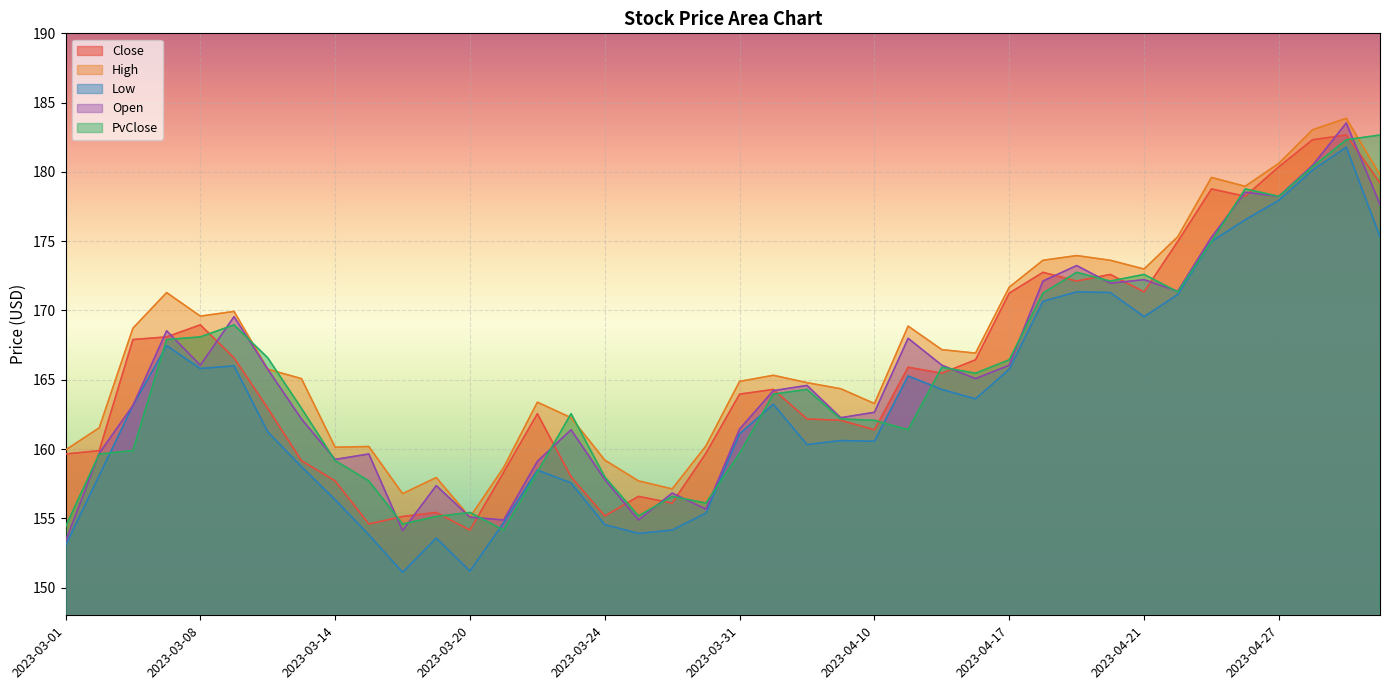

True or false: Low and High intersect in this chart.

False